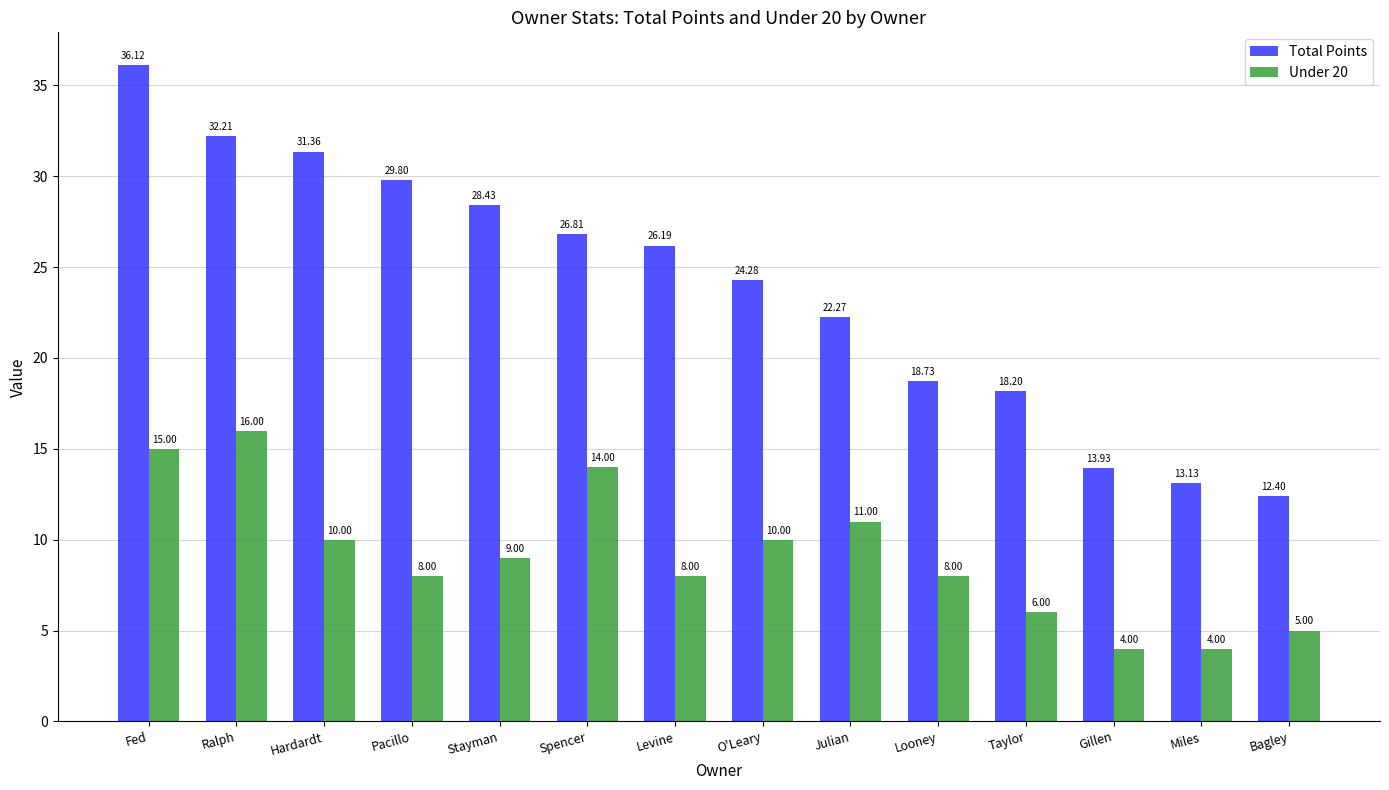

Reading right to left, what are all the values shown in this chart?

Total Points: Bagley=12.4	Miles=13.1	Gillen=13.9	Taylor=18.2	Looney=18.7	Julian=22.3	O'Leary=24.3	Levine=26.2	Spencer=26.8	Stayman=28.4	Pacillo=29.8	Hardardt=31.4	Ralph=32.2	Fed=36.1
Under 20: Bagley=5.0	Miles=4.0	Gillen=4.0	Taylor=6.0	Looney=8.0	Julian=11.0	O'Leary=10.0	Levine=8.0	Spencer=14.0	Stayman=9.0	Pacillo=8.0	Hardardt=10.0	Ralph=16.0	Fed=15.0